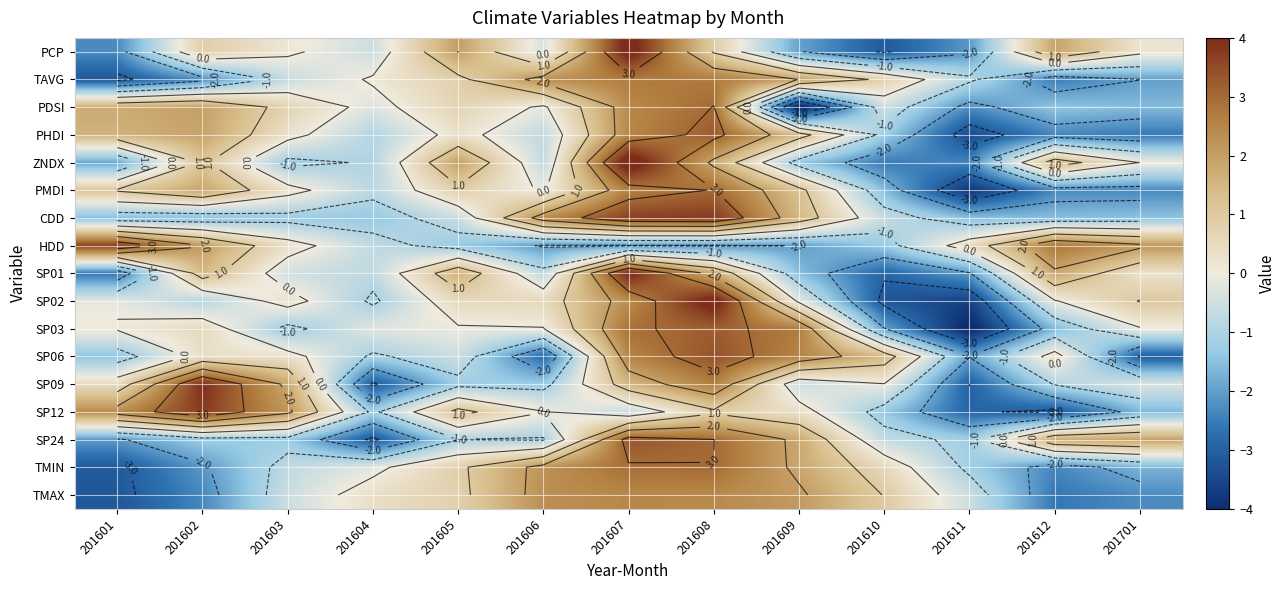

What is the difference between the maximum and minimum values in the PDSI series?

7.4